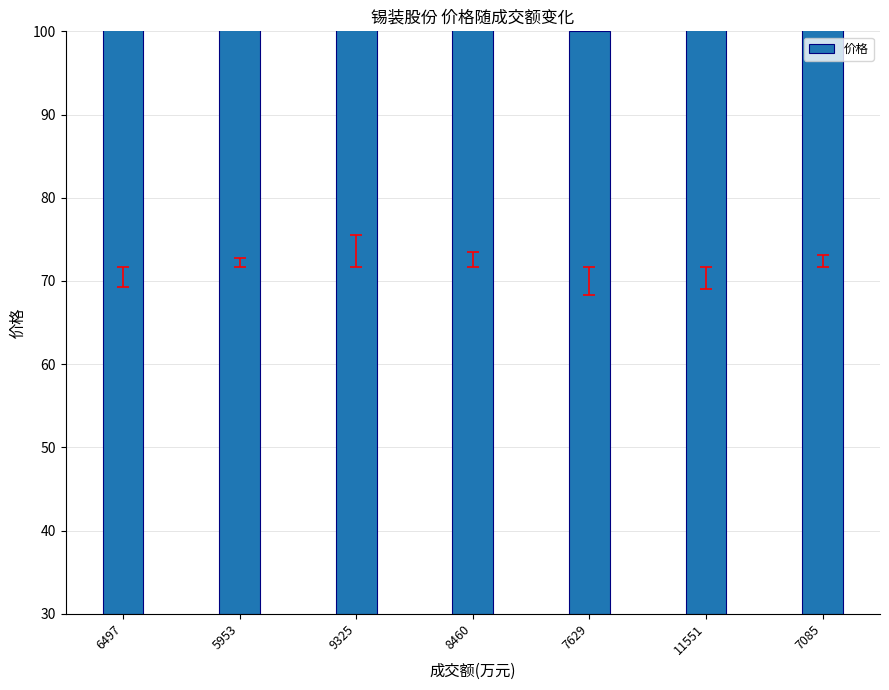

At which label does the data first exceed 72?

5953